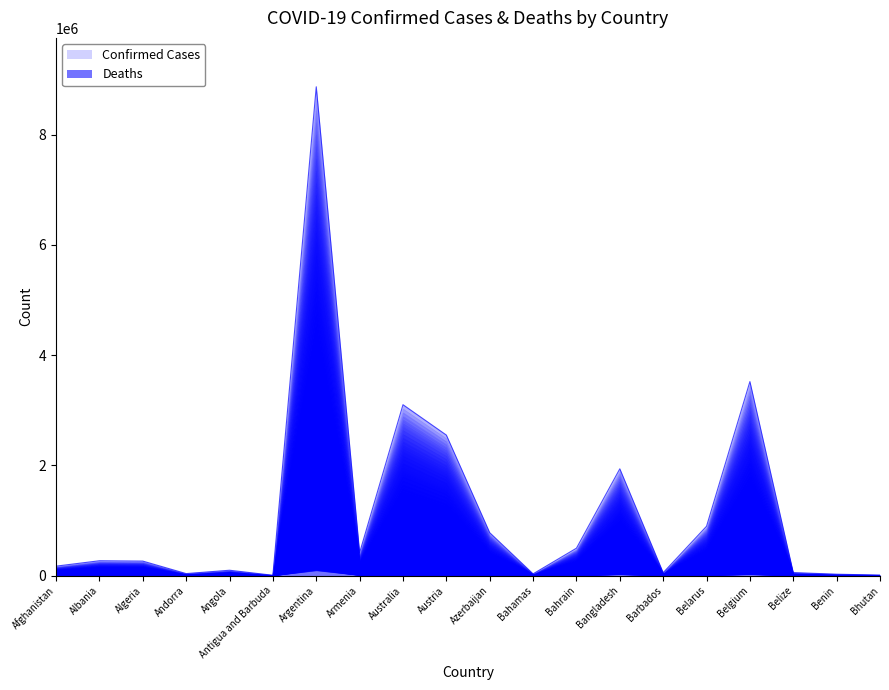

What is the label of the 6th point from the right?

Barbados